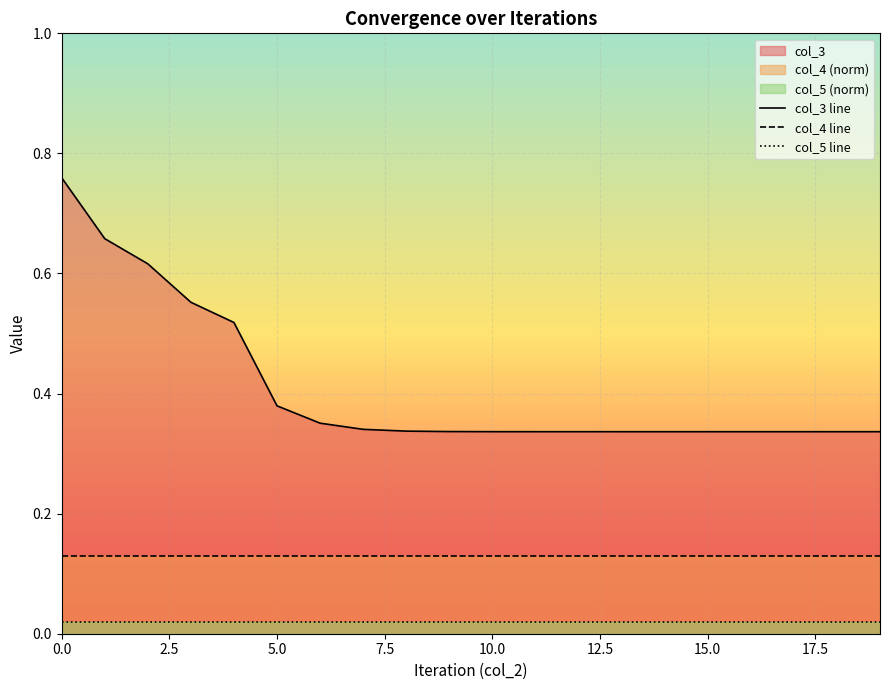

Reading left to right, extract all data points from this chart.

col_3 line: 0.8	0.7	0.6	0.6	0.5	0.4	0.4	0.3	0.3	0.3	0.3	0.3	0.3	0.3	0.3	0.3	0.3	0.3	0.3	0.3
col_4 line: 0.1	0.1	0.1	0.1	0.1	0.1	0.1	0.1	0.1	0.1	0.1	0.1	0.1	0.1	0.1	0.1	0.1	0.1	0.1	0.1
col_5 line: 0.0	0.0	0.0	0.0	0.0	0.0	0.0	0.0	0.0	0.0	0.0	0.0	0.0	0.0	0.0	0.0	0.0	0.0	0.0	0.0